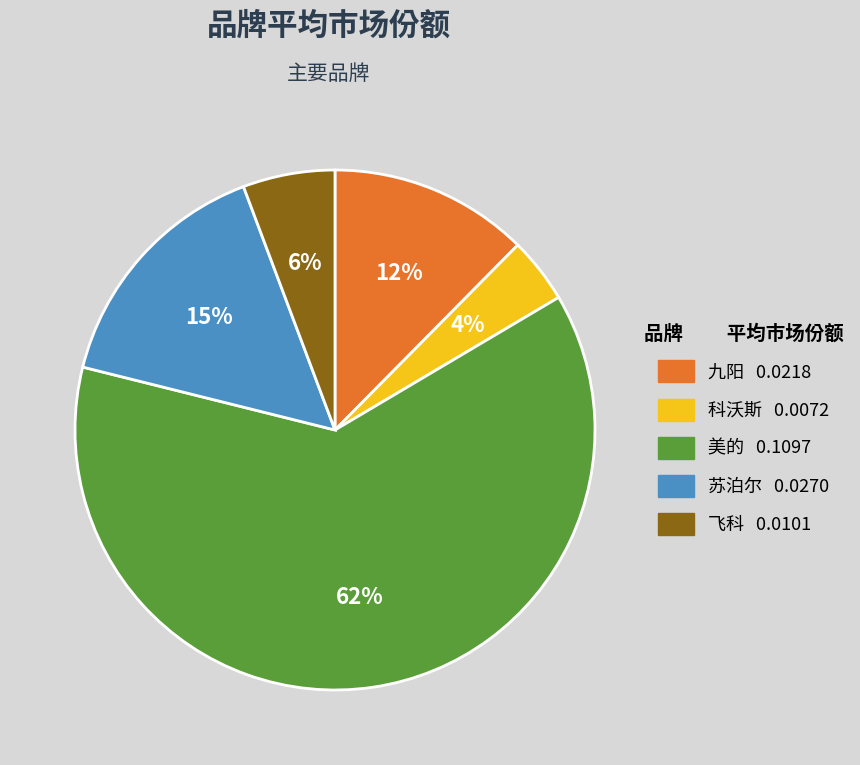

To the nearest percent, what percentage of the pie is 飞科?

6%